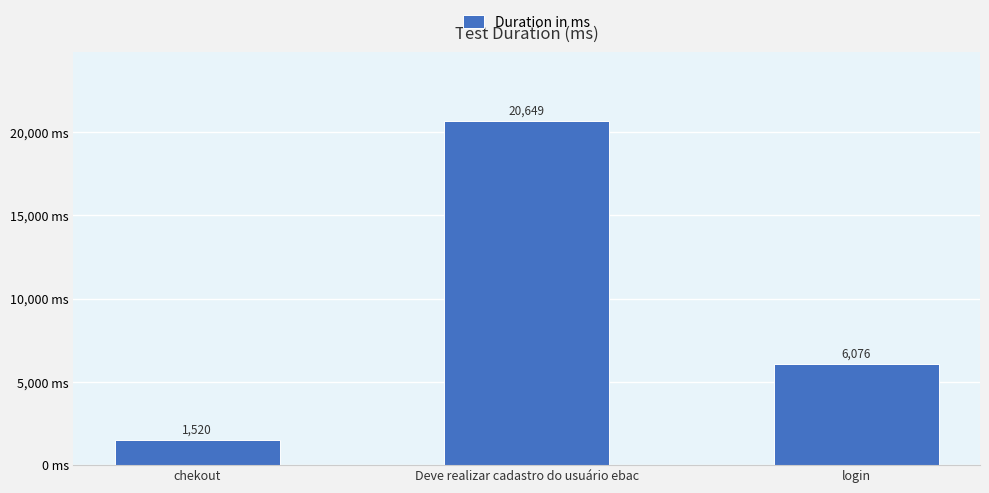

How many categories are shown in the chart?

3